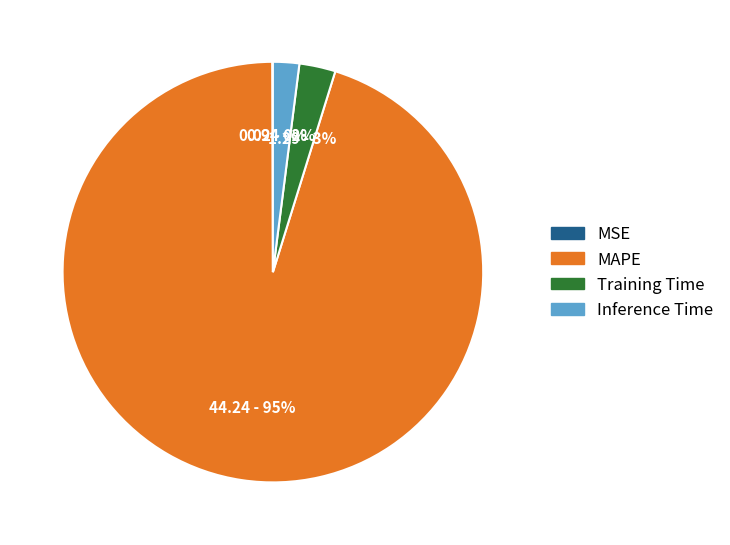

Which slice is the largest?

MAPE